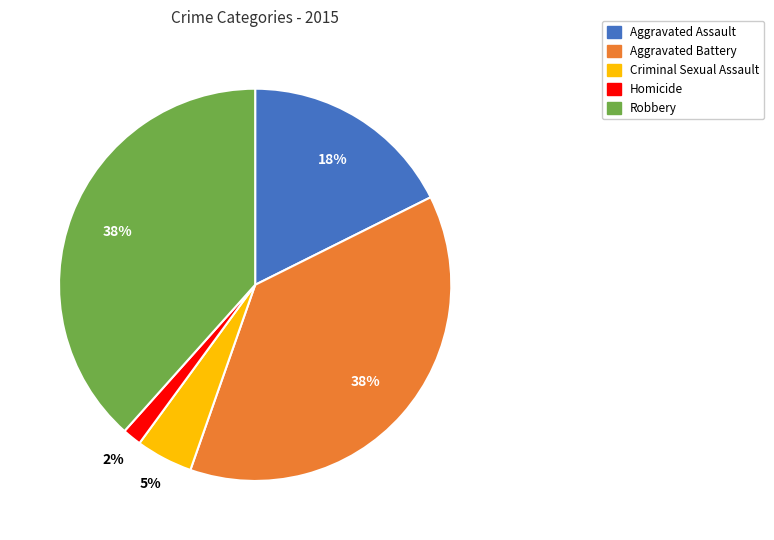

True or false: Aggravated Battery accounts for 24% of the total.

False